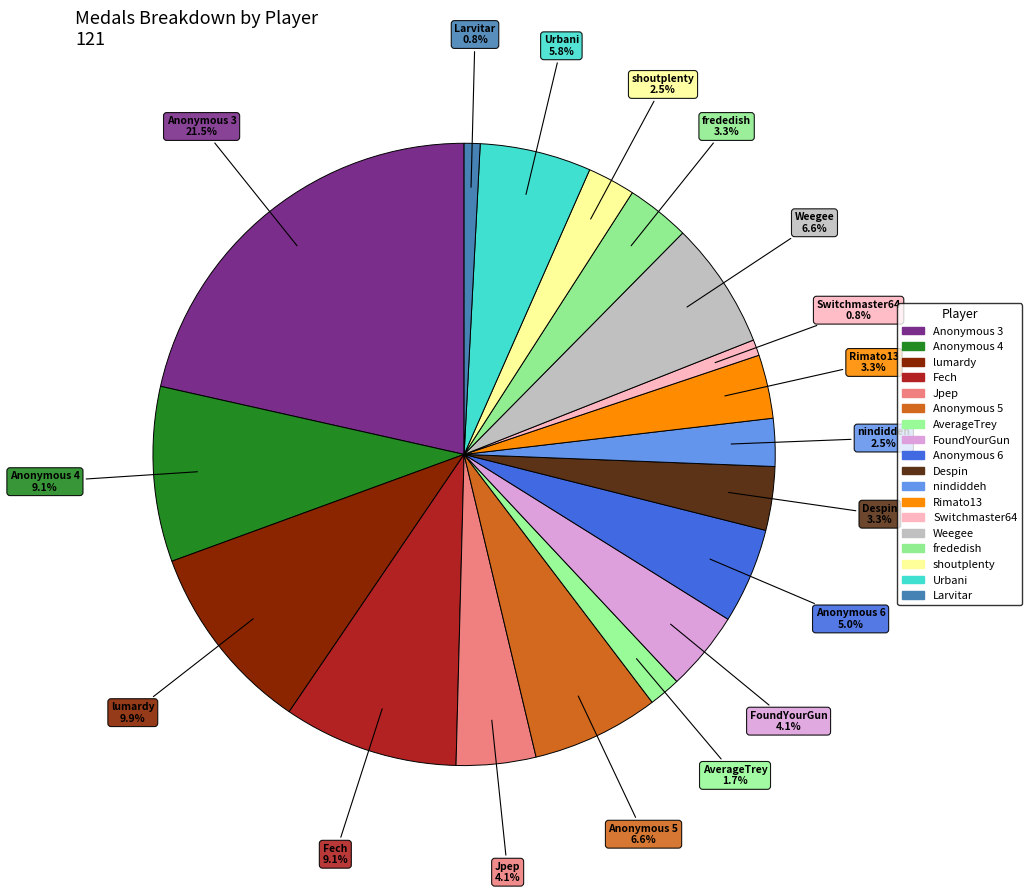

Count the number of slices in the pie.

18